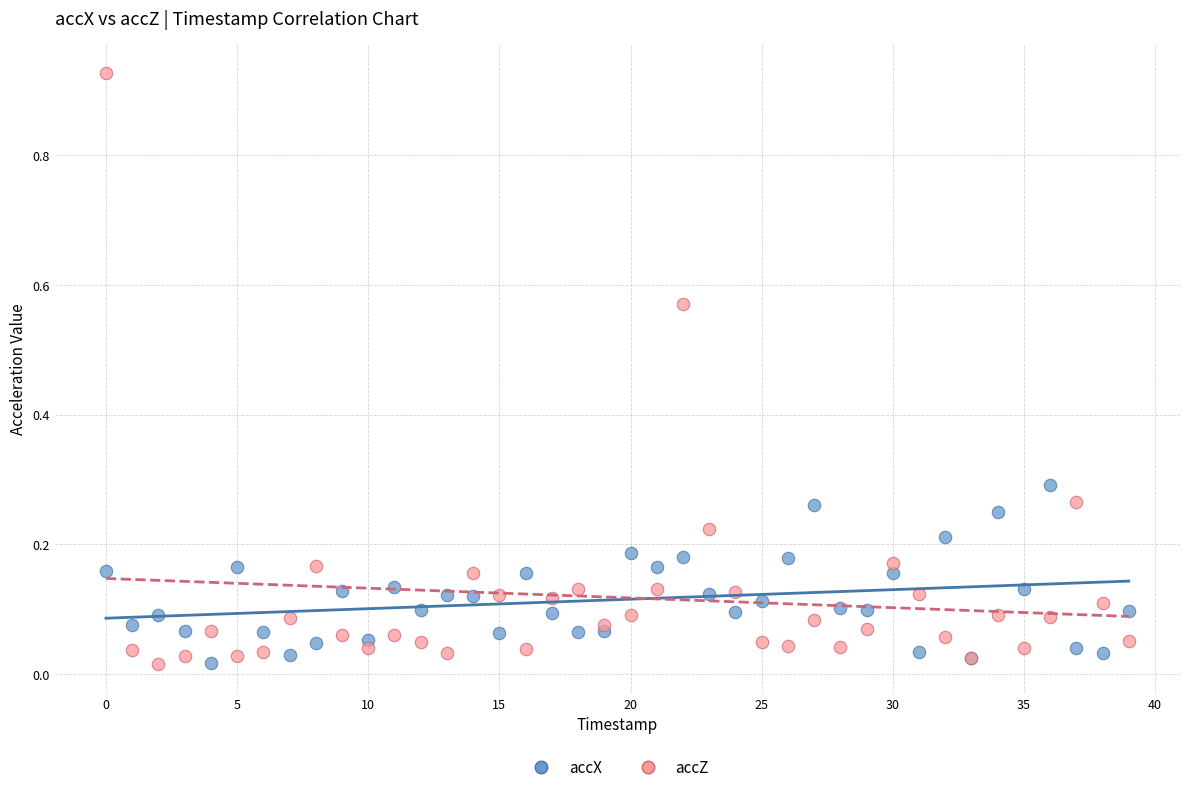

Which series reaches the maximum Y coordinate?

accZ